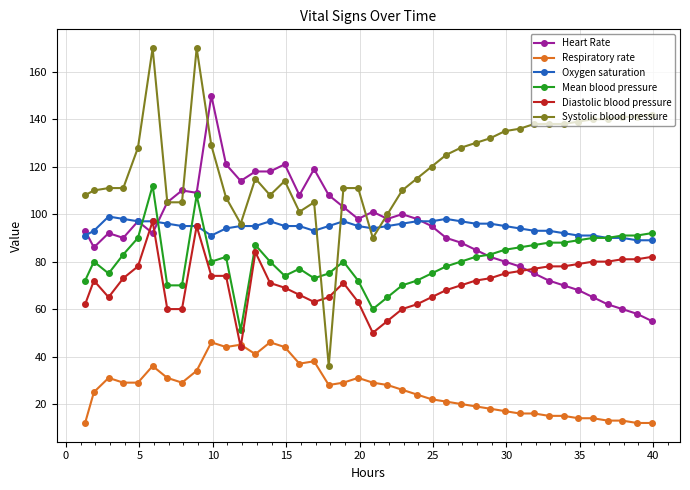

True or false: Systolic blood pressure has more than 1 interior local peaks.

True